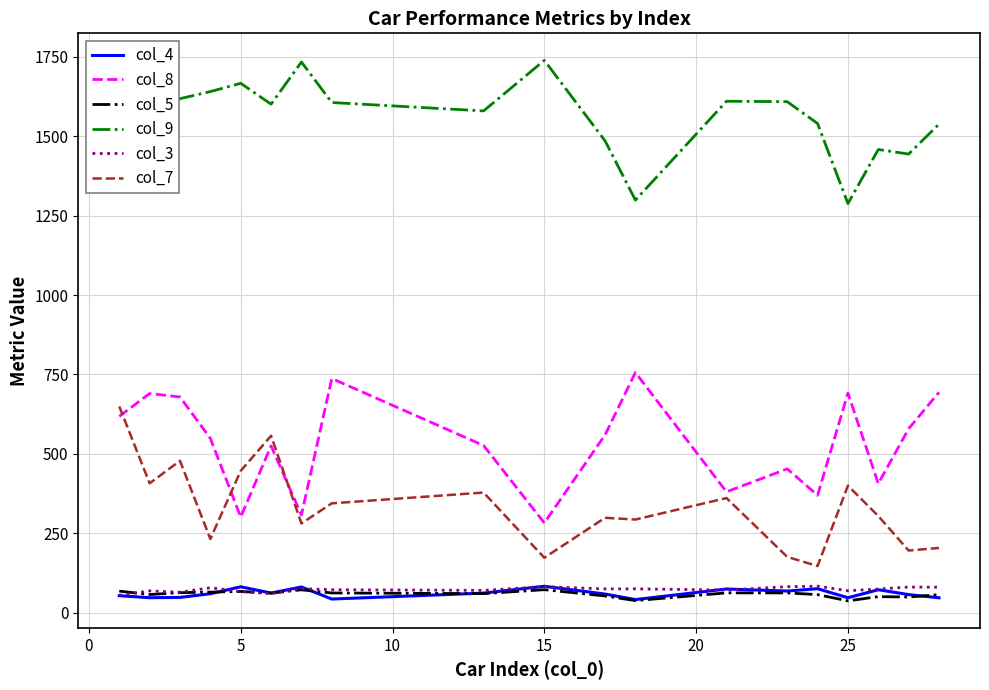

Which series has the largest total across all categories?

col_9